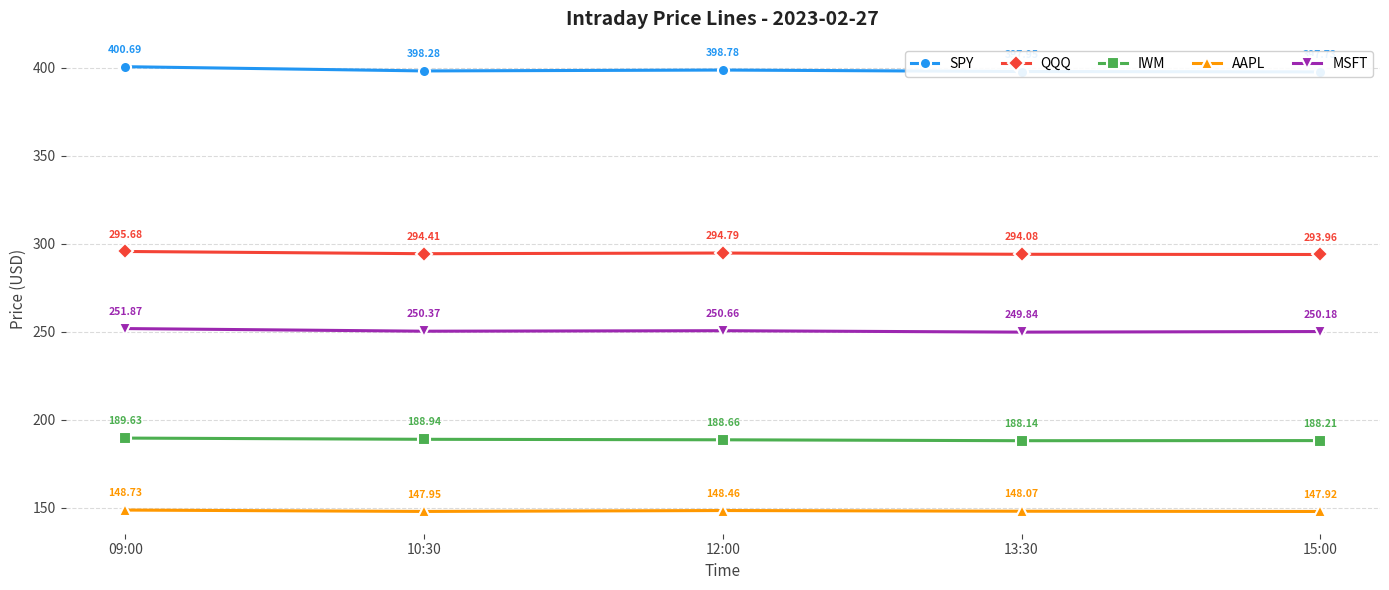

What is the value of the MSFT point at the 5th from the left?

250.2